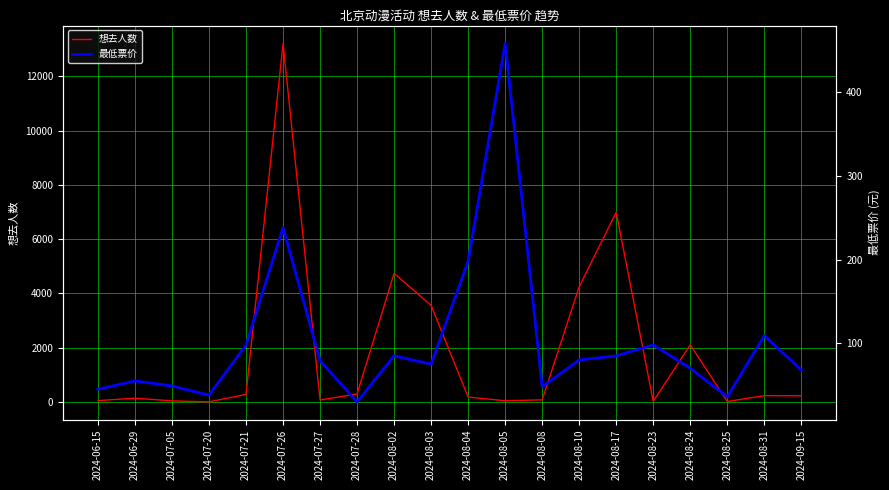

Which series ends up on top after the final intersection of 想去人数 and 最低票价?

想去人数